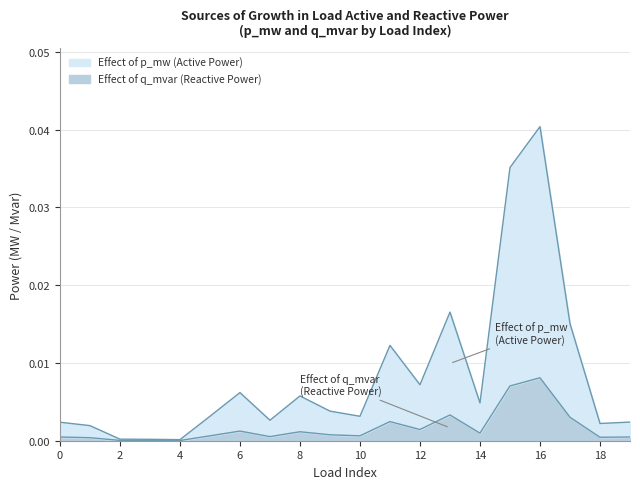

Does the chart display data point markers on the line(s)?

No